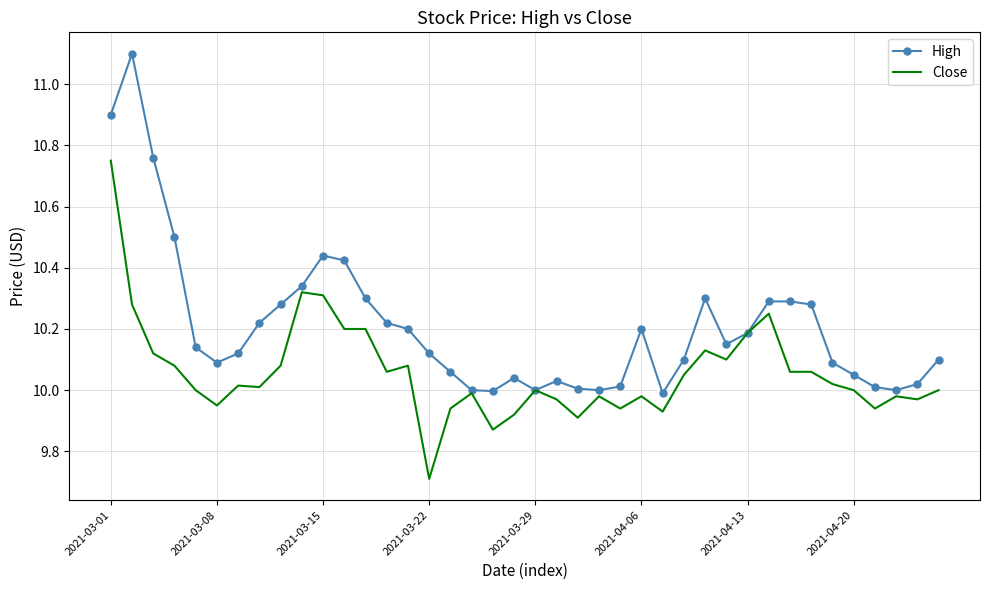

List the series in order of their peak value, lowest first.

Close, High